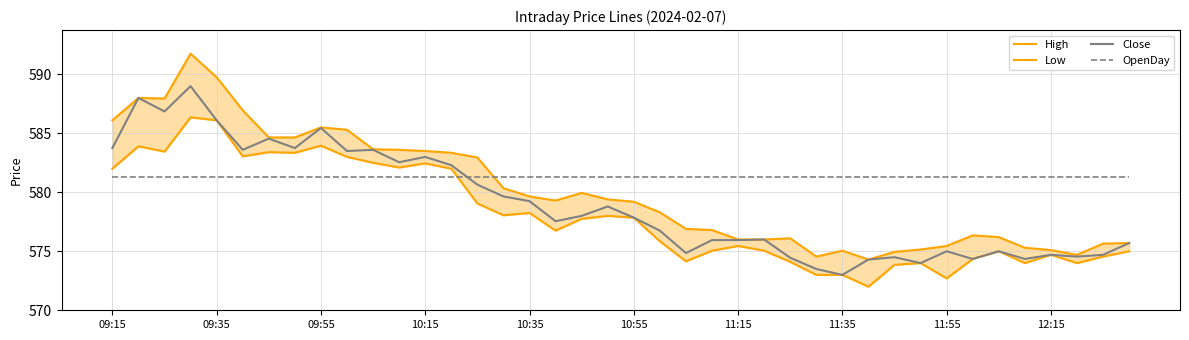

Rank the series by their average value, from highest to lowest.

OpenDay, High, Close, Low